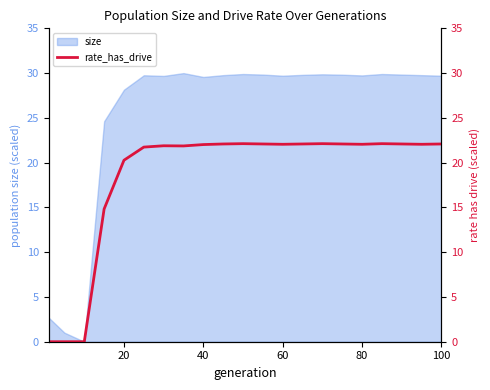

Reading right to left, what are all the values shown in this chart?

22.1	22.1	22.1	22.1	22.1	22.1	22.1	22.1	22.1	22.1	22.1	22.1	22.0	21.9	21.9	21.7	20.3	14.8	0.0	0.0	0.0